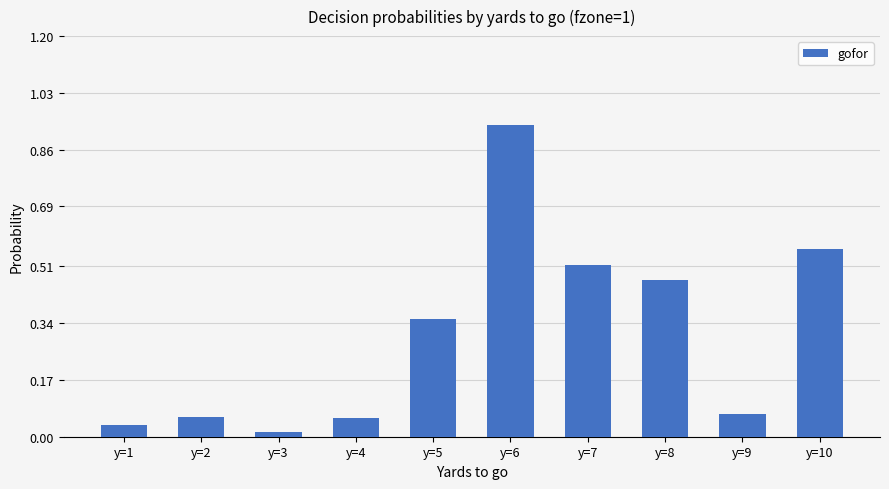

Are the bars grouped side by side (vs. stacked)?

No